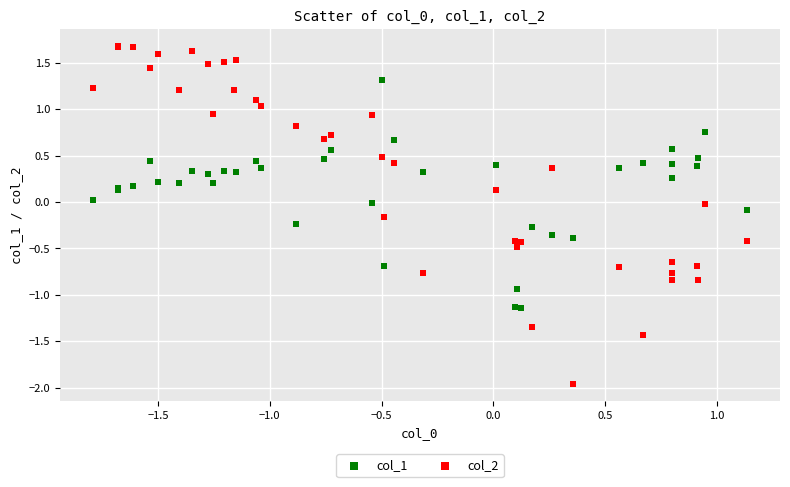

Which series reaches the maximum Y coordinate?

col_2